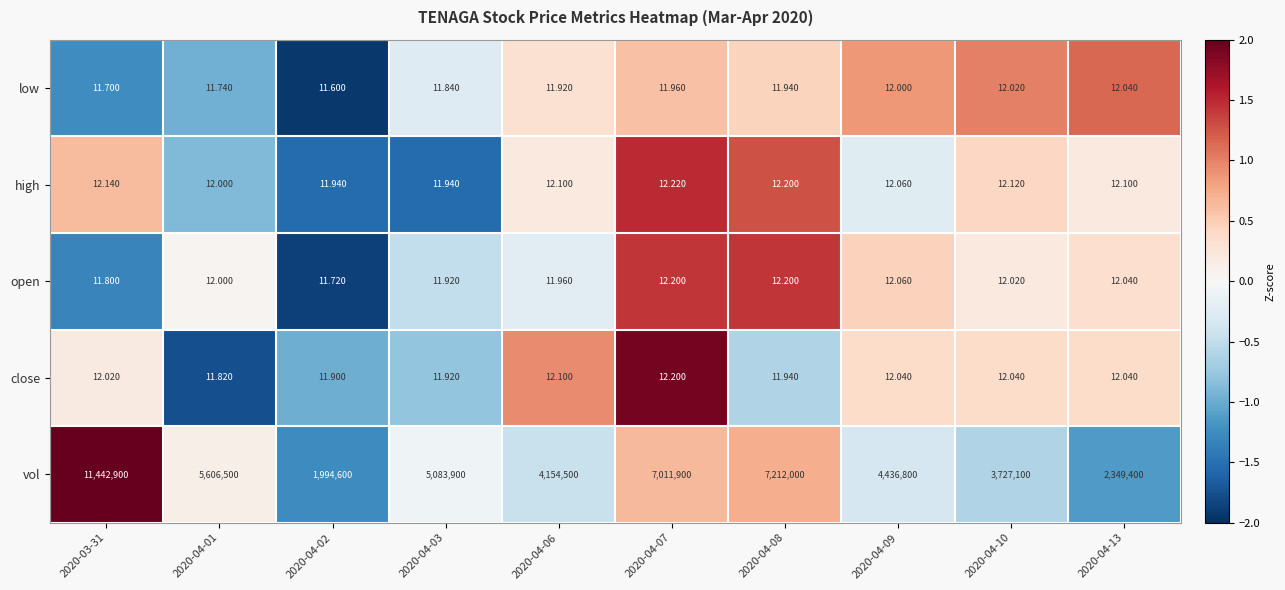

Which series has the widest spread of values?

vol